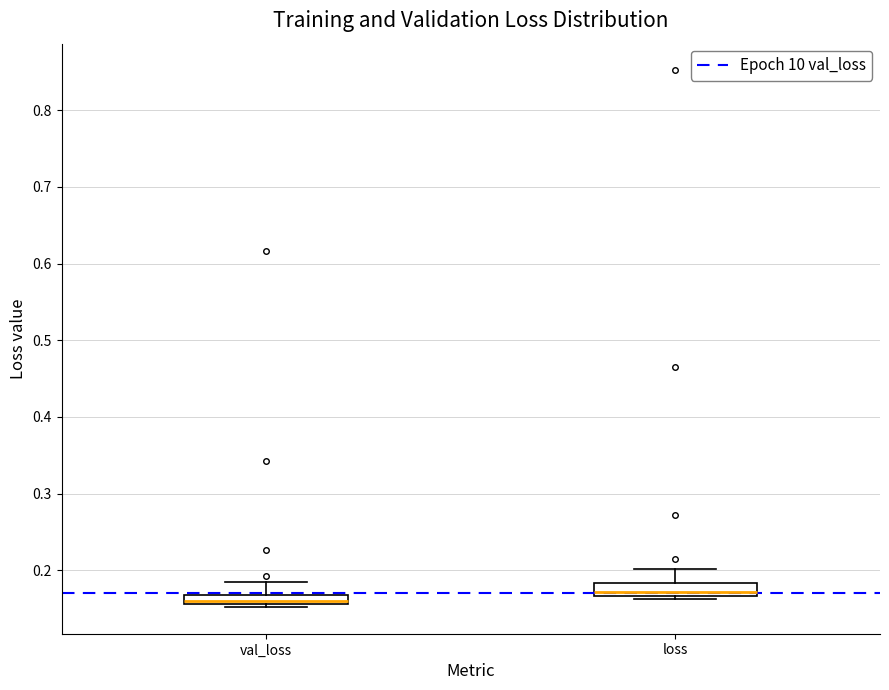

Which box has the lowest median line?

val_loss